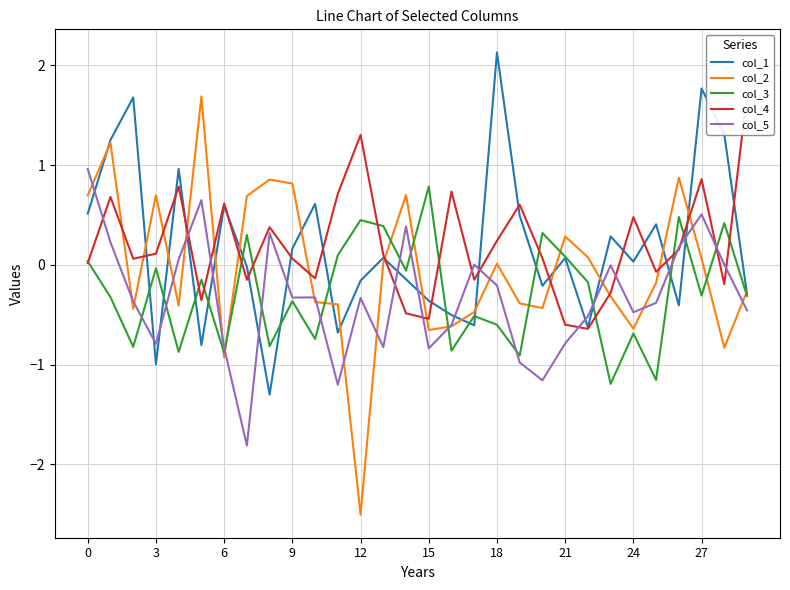

Is this an area chart (filled region under the line)?

No